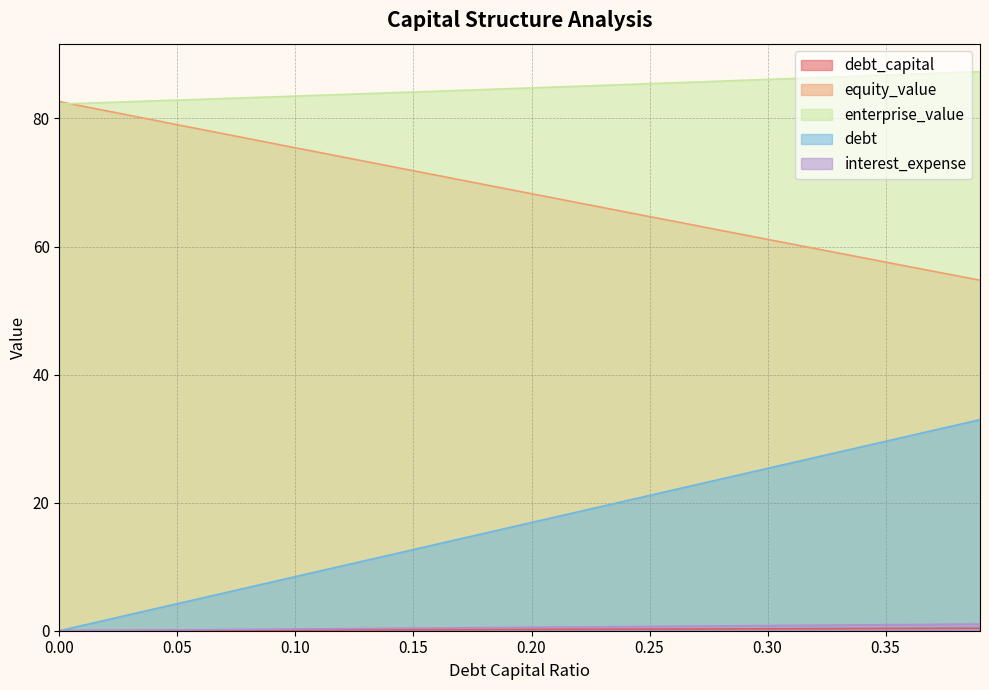

Which category has the highest value in the debt_capital series?

0.39